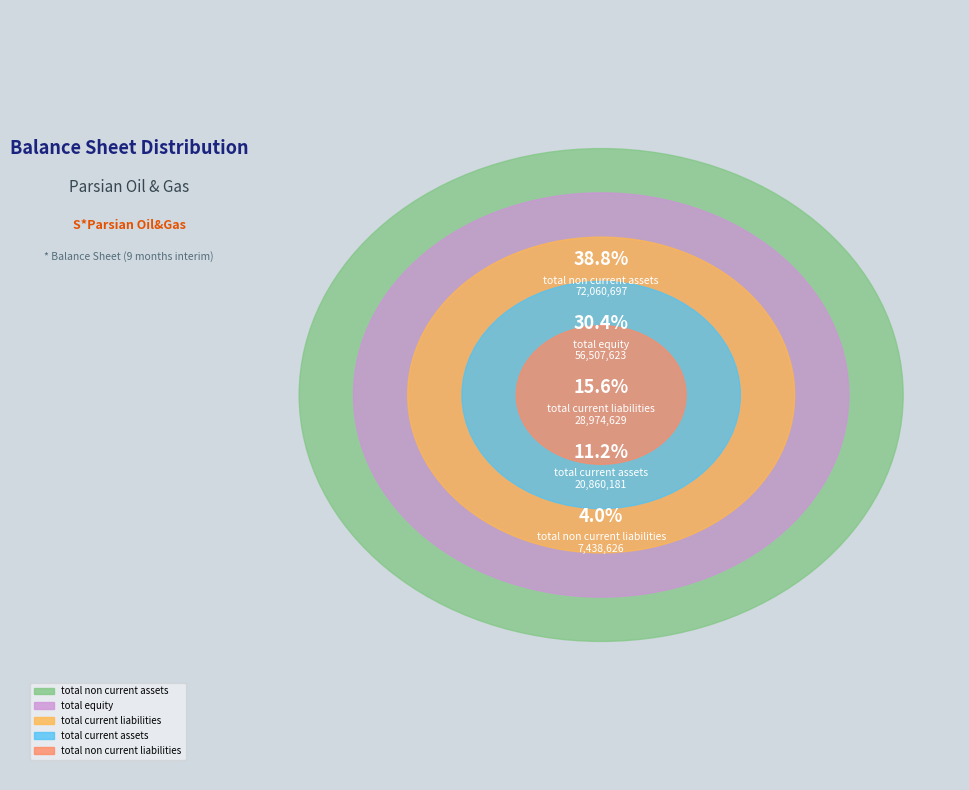

What percentage is the total_non_current_assets slice, to the nearest percent?

39%